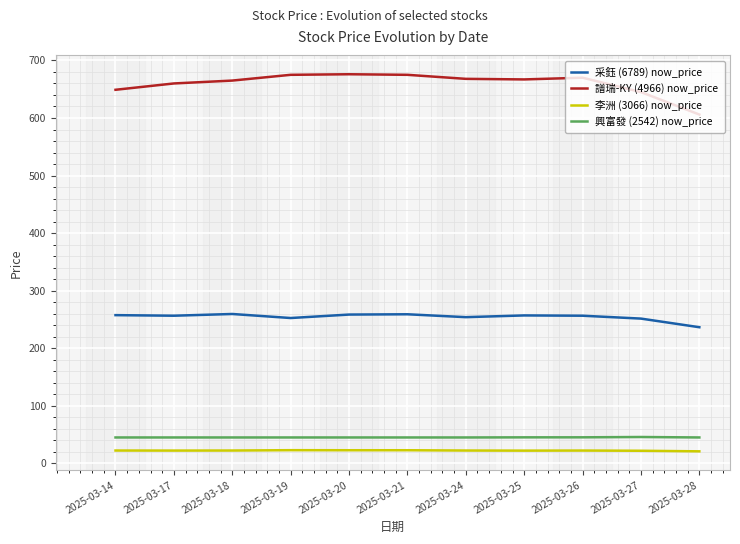

What is the minimum value for 興富發 (2542) now_price?

45.0